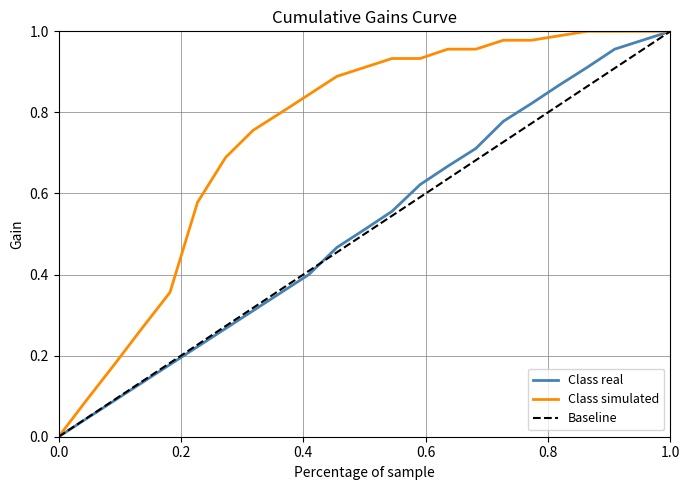

Which series has the largest total across all categories?

Class simulated